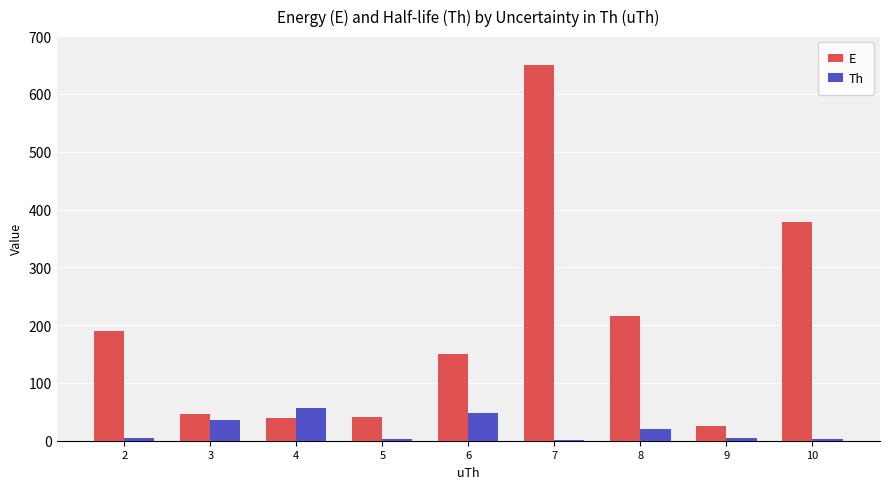

What is the sum of all E values?

1736.8